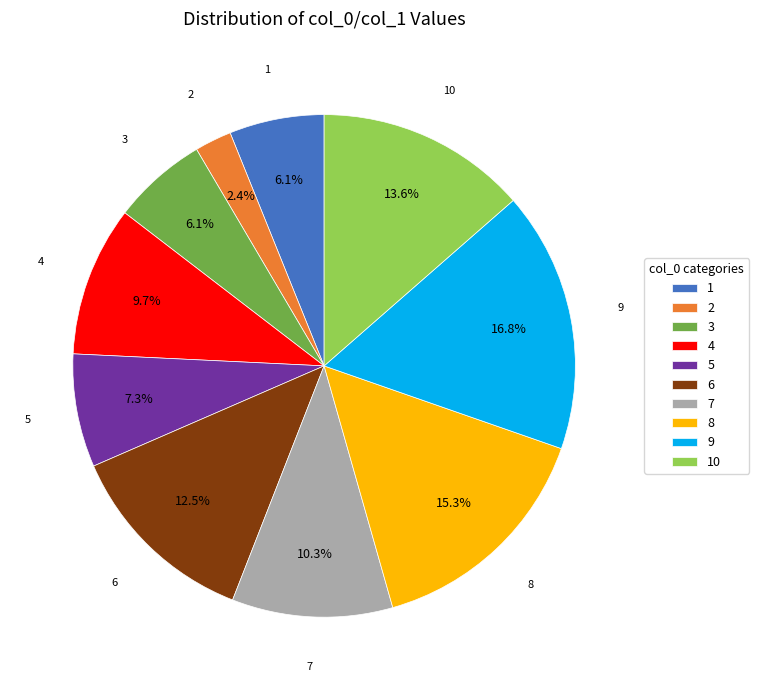

To the nearest percent, what percentage of the pie is 10?

14%